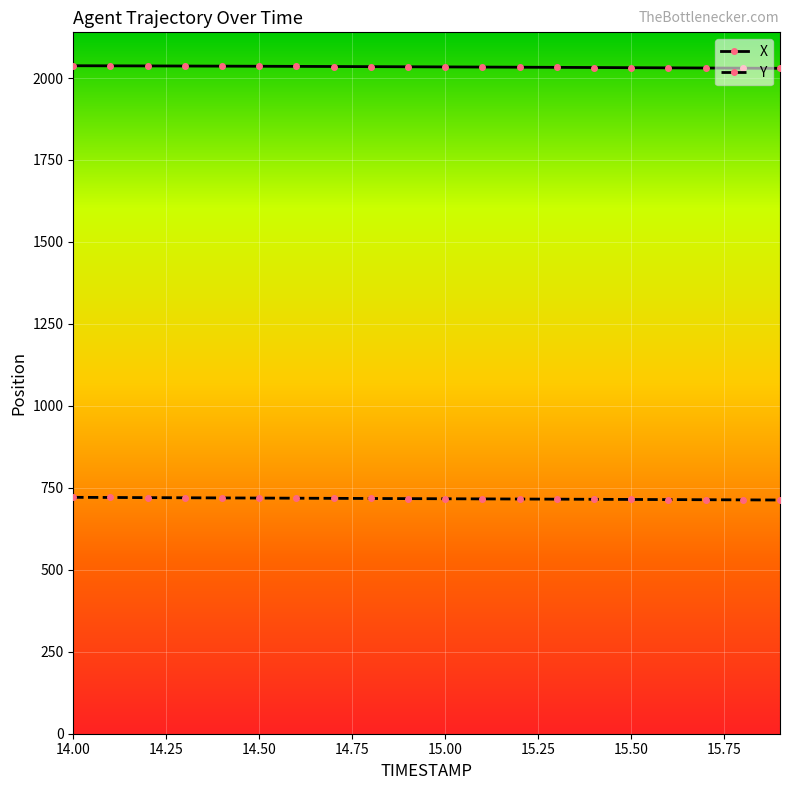

Reading left to right, list all the values displayed in this chart.

X: 14.0=2037.5	14.1=2037.2	14.2=2036.9	14.3=2036.6	14.4=2036.3	14.5=2035.9	14.6=2035.5	14.7=2035.1	14.8=2034.7	14.9=2034.3	15.0=2033.9	15.1=2033.4	15.2=2033.0	15.3=2032.5	15.4=2032.0	15.5=2031.6	15.6=2031.1	15.7=2030.6	15.8=2030.1	15.9=2029.6
Y: 14.0=721.1	14.1=720.6	14.2=720.1	14.3=719.7	14.4=719.3	14.5=718.8	14.6=718.4	14.7=718.0	14.8=717.5	14.9=717.1	15.0=716.7	15.1=716.3	15.2=715.9	15.3=715.4	15.4=715.0	15.5=714.6	15.6=714.2	15.7=713.7	15.8=713.3	15.9=712.8